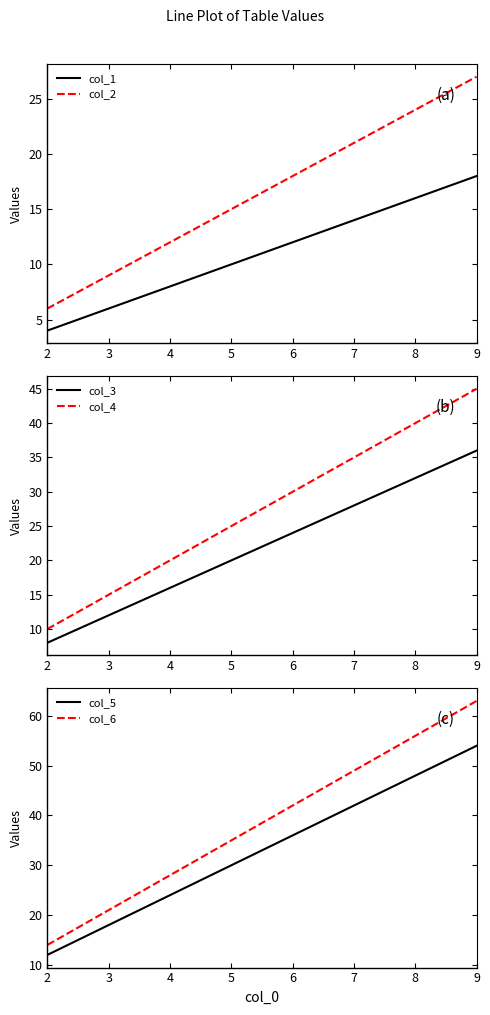

The value of col_1 at 3 is 6. True or false?

True